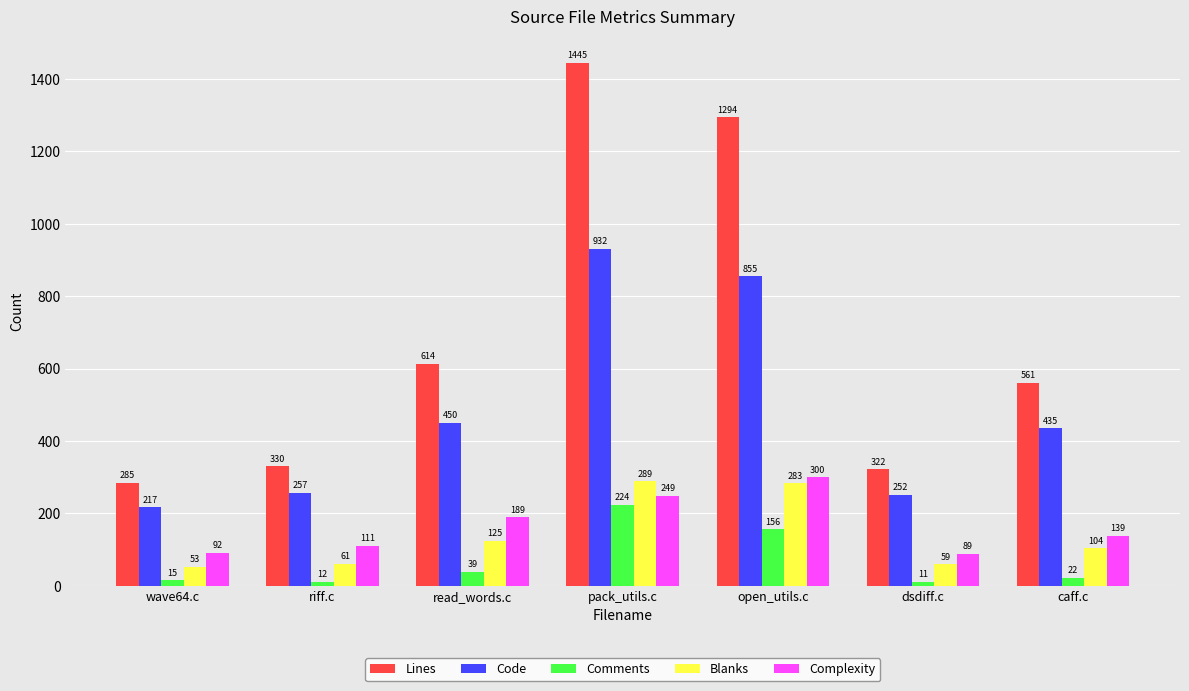

What position from the right is wave64.c?

7